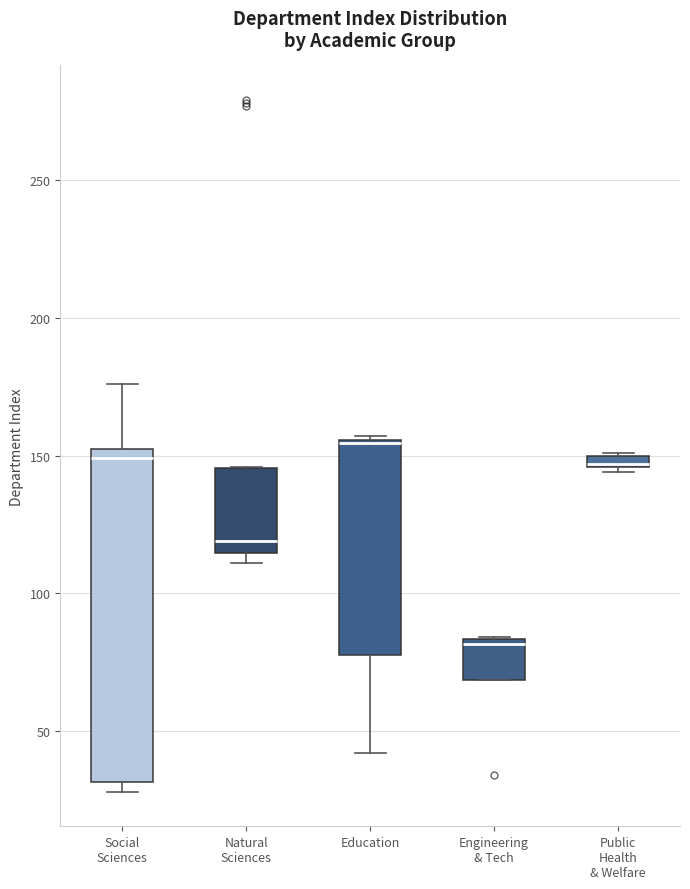

Where is the lower edge of the box for Public Health & Welfare on the y-axis? The values are not printed on the chart, so give them approximately, as read against the axis.

145